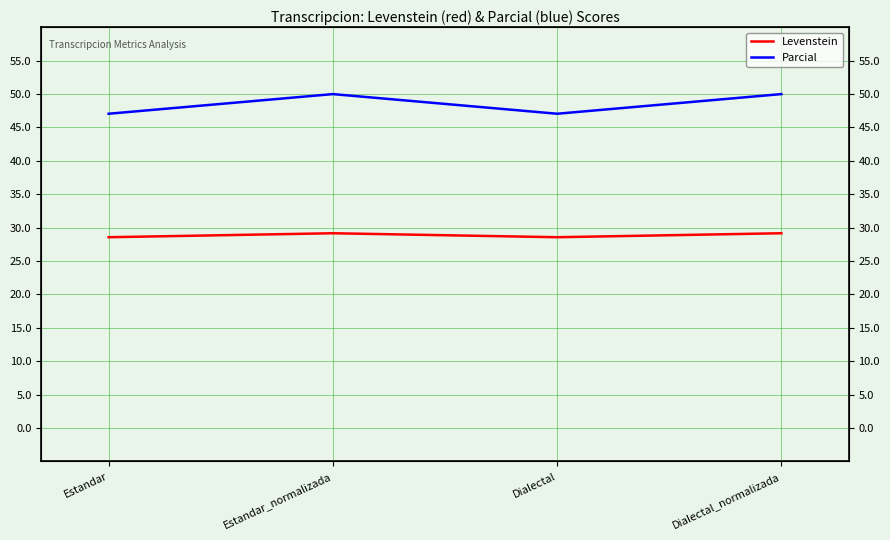

True or false: Parcial and Levenstein cross at least once.

False